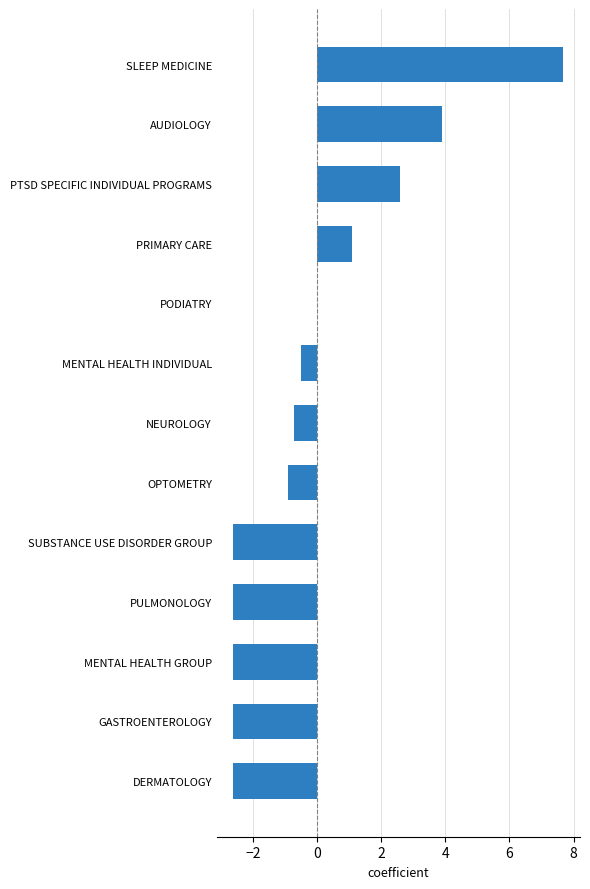

What is the maximum value shown in the chart?

7.7